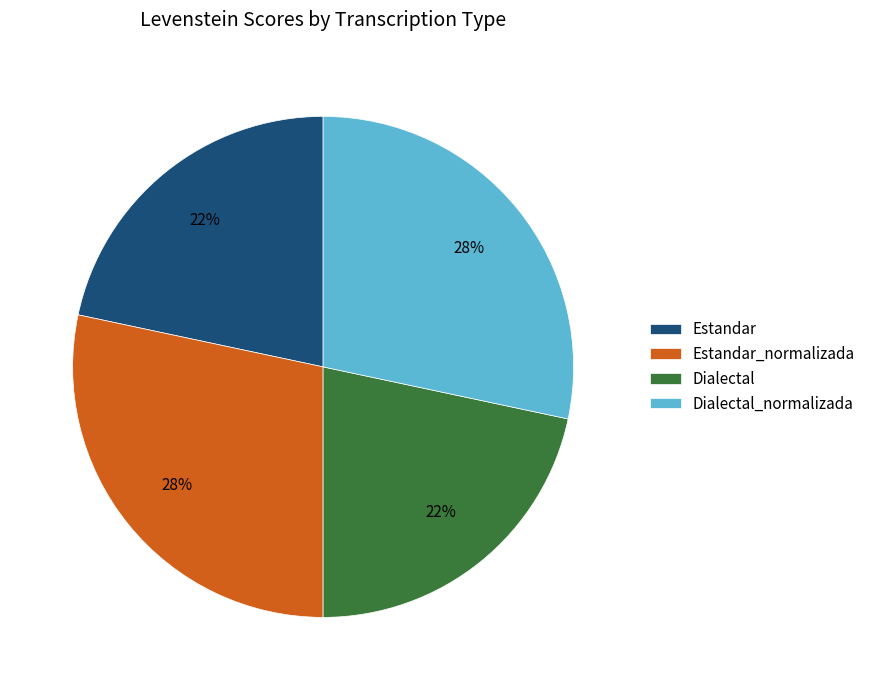

To the nearest percent, what portion does Estandar_normalizada represent?

28%